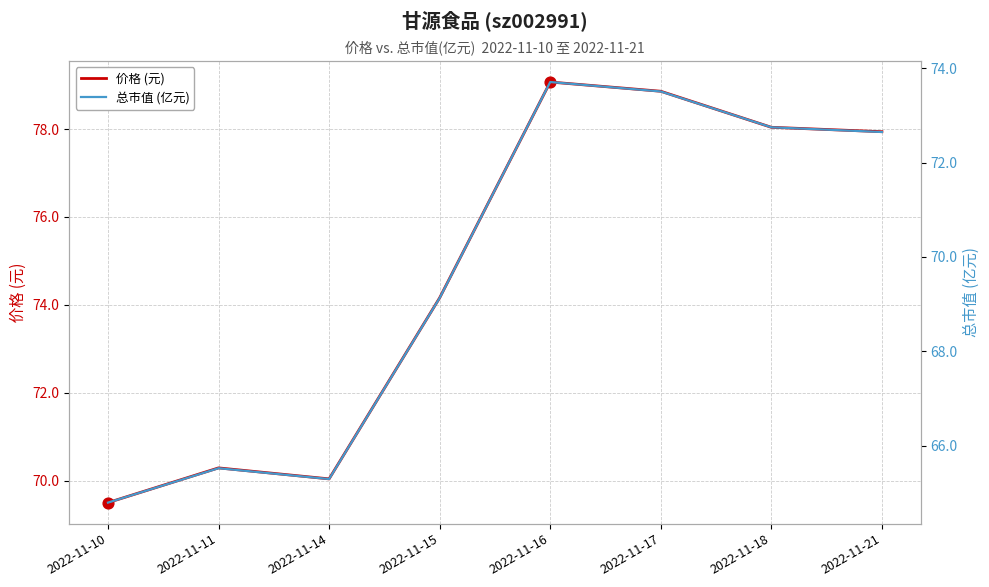

What is the total value across all series at 2022-11-21?

150.6